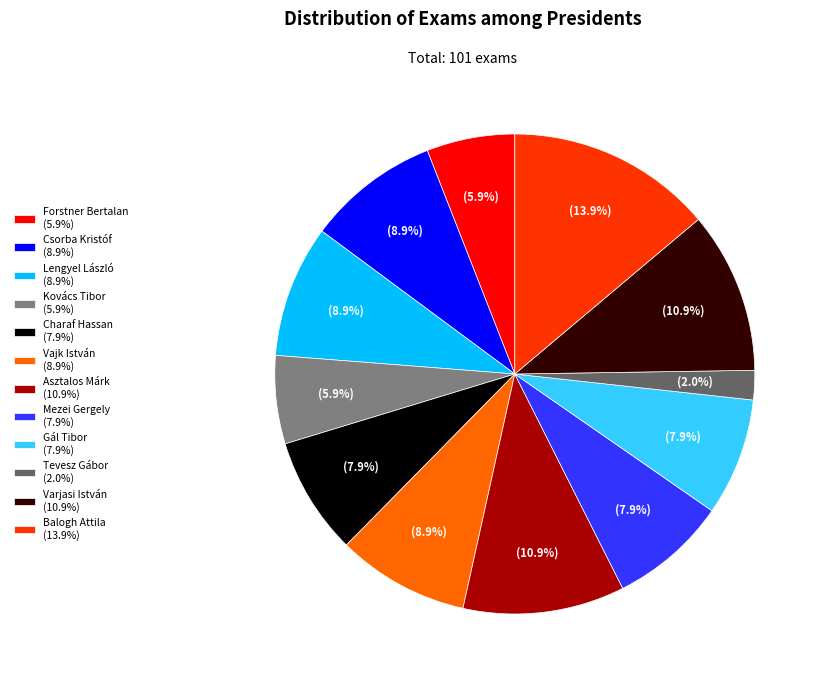

How much of the chart is everything except Asztalos Márk (10.9%)?

89.1%